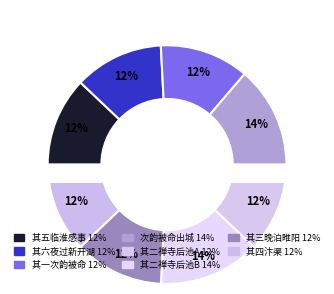

True or false: 次韵被命出城共汎 accounts for 14% of the total.

True